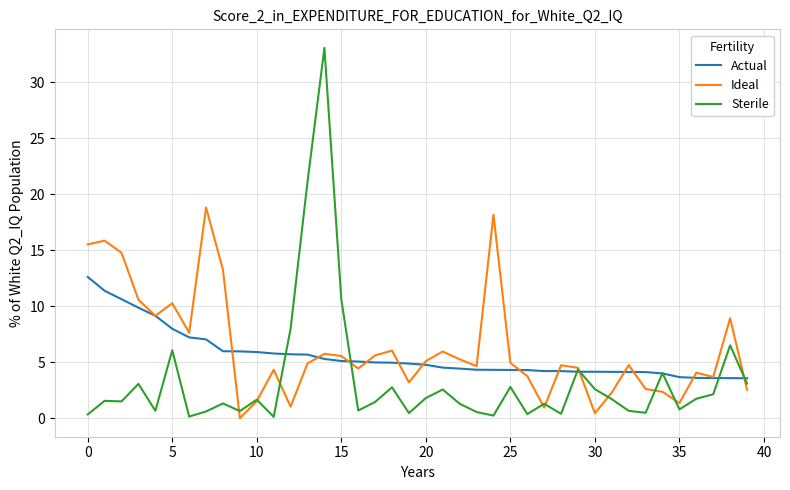

Which series has the widest spread of values?

Sterile